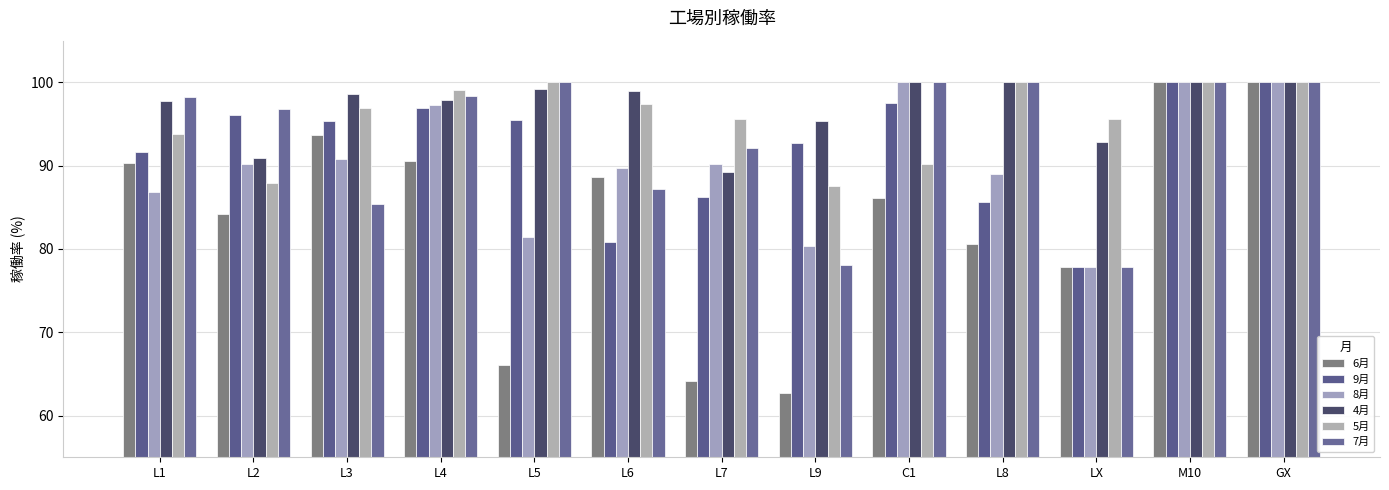

How many data points does each series have?

13